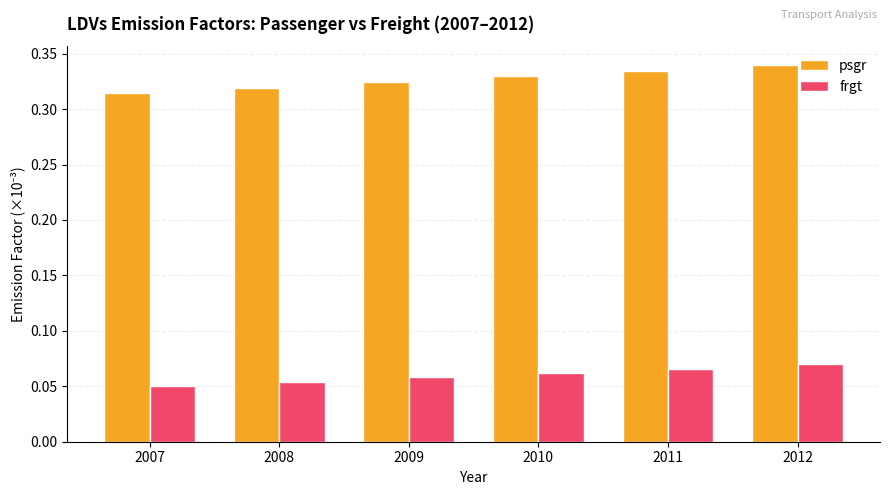

What are all the series names shown in the legend?

psgr, frgt